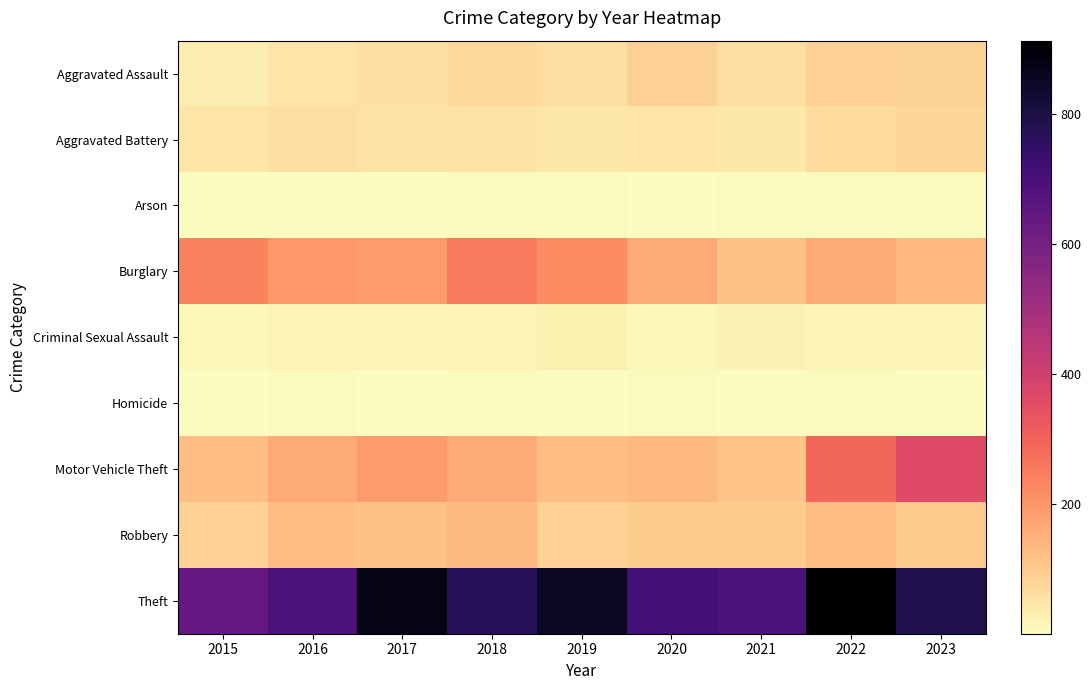

Reading right to left, transcribe all the data shown in this chart.

Aggravated Assault: 2023=85	2022=89	2021=58	2020=87	2019=61	2018=72	2017=59	2016=50	2015=31
Aggravated Battery: 2023=76	2022=66	2021=43	2020=48	2019=45	2018=52	2017=54	2016=60	2015=50
Arson: 2023=5	2022=7	2021=6	2020=4	2019=5	2018=6	2017=1	2016=3	2015=3
Burglary: 2023=134	2022=163	2021=117	2020=163	2019=221	2018=257	2017=192	2016=194	2015=236
Criminal Sexual Assault: 2023=17	2022=18	2021=23	2020=12	2019=29	2018=20	2017=19	2016=20	2015=13
Homicide: 2023=4	2022=6	2021=2	2020=6	2019=3	2018=5	2017=2	2016=8	2015=4
Motor Vehicle Theft: 2023=363	2022=291	2021=113	2020=134	2019=125	2018=164	2017=191	2016=163	2015=125
Robbery: 2023=102	2022=125	2021=95	2020=94	2019=89	2018=130	2017=115	2016=123	2015=87
Theft: 2023=787	2022=912	2021=691	2020=713	2019=855	2018=767	2017=873	2016=689	2015=641